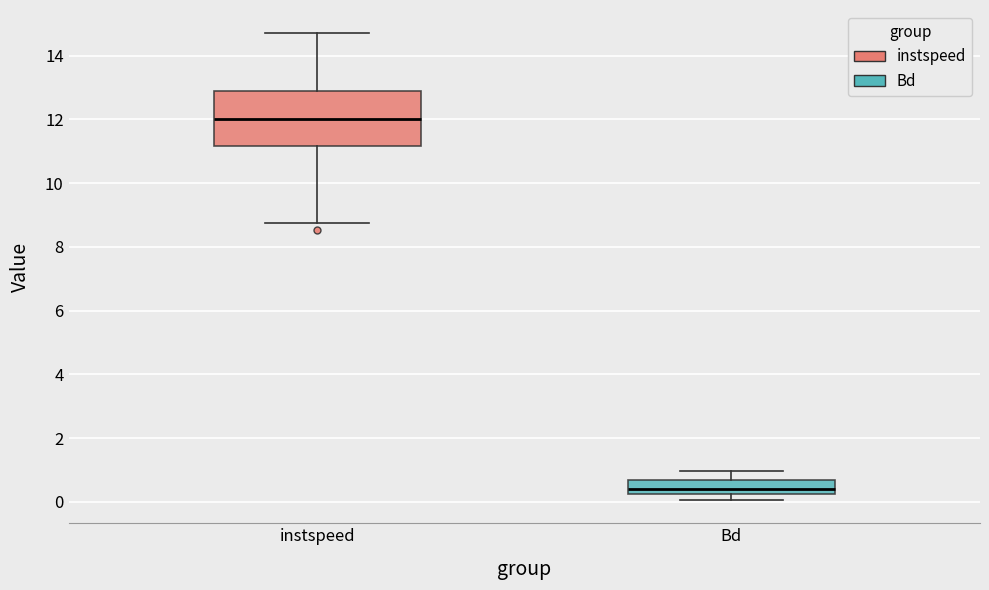

Reading left to right, transcribe this box plot: for each box, give where its median line is, the range the box spans, and where its two whiskers end, as read against the y-axis. The values are not printed on the chart, so give them approximately, as read against the axis.

instspeed: median 12.0, box 11.2 to 13.0, whiskers 8.8 to 14.8
Bd: median 0.4, box 0.2 to 0.6, whiskers 0.0 to 1.0